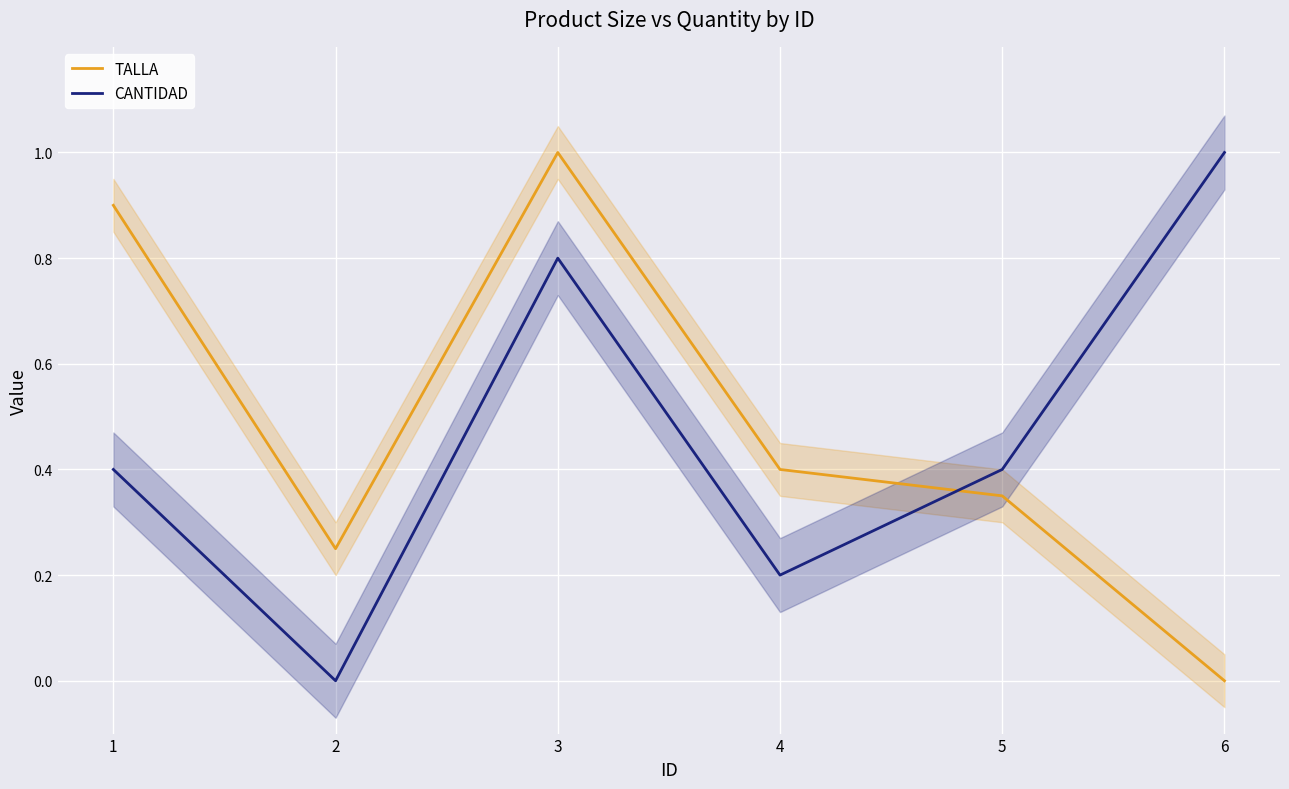

How many distinct data groups are displayed?

2